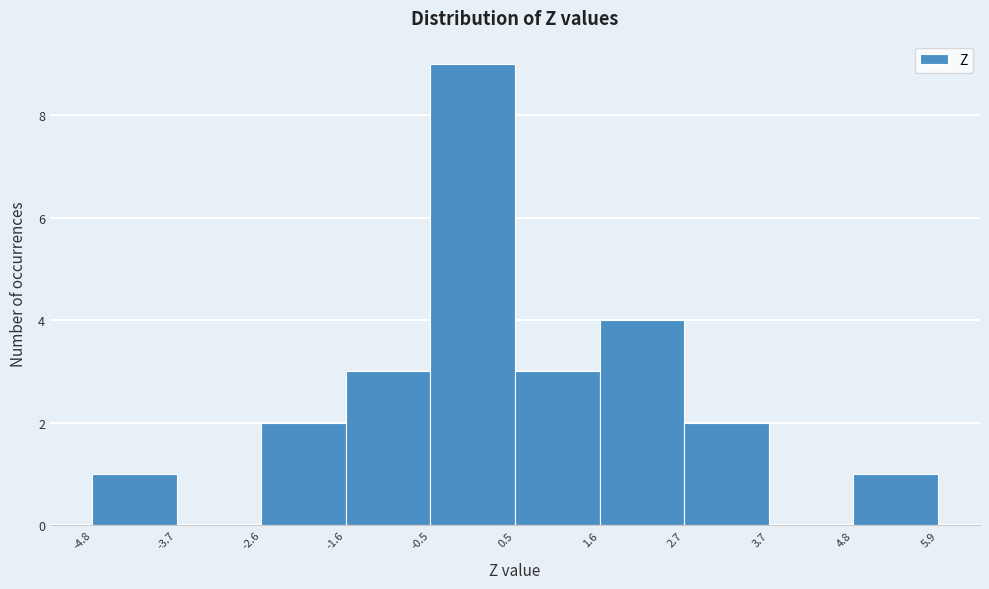

Reading left to right, list every bar in this chart as the range it spans on the x-axis followed by its height. The values are not printed on the chart, so give them approximately, as read against the axis.

-4.8 to -3.7: 1
-3.7 to -2.6: 0
-2.6 to -1.6: 2
-1.6 to -0.5: 3
-0.5 to 0.5: 9
0.5 to 1.6: 3
1.6 to 2.7: 4
2.7 to 3.7: 2
3.7 to 4.8: 0
4.8 to 5.9: 1